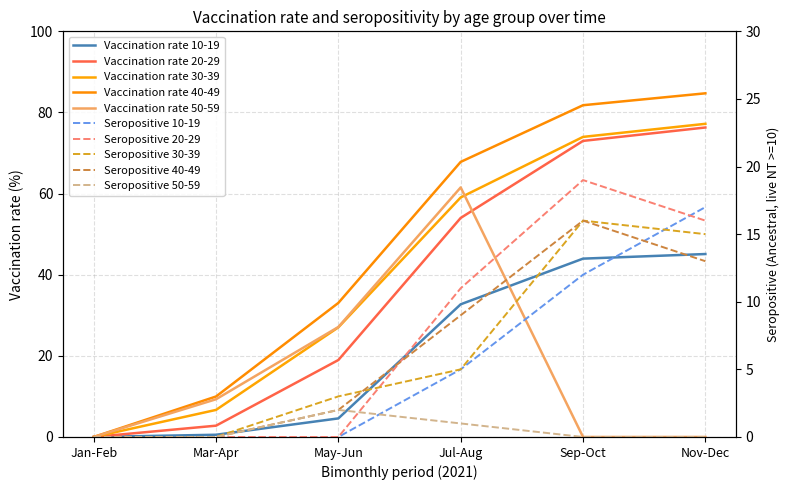

Which category has the highest value across all series?

Nov-Dec